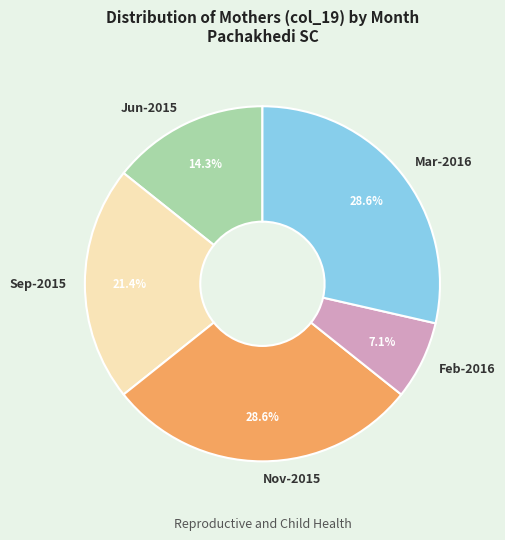

To the nearest percent, what is the average slice percentage?

20%